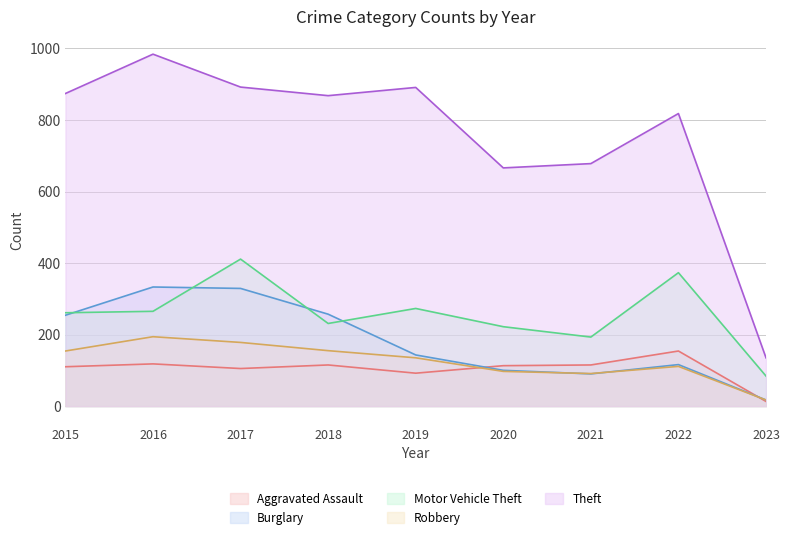

What is the total value across all series at 2017?

1915